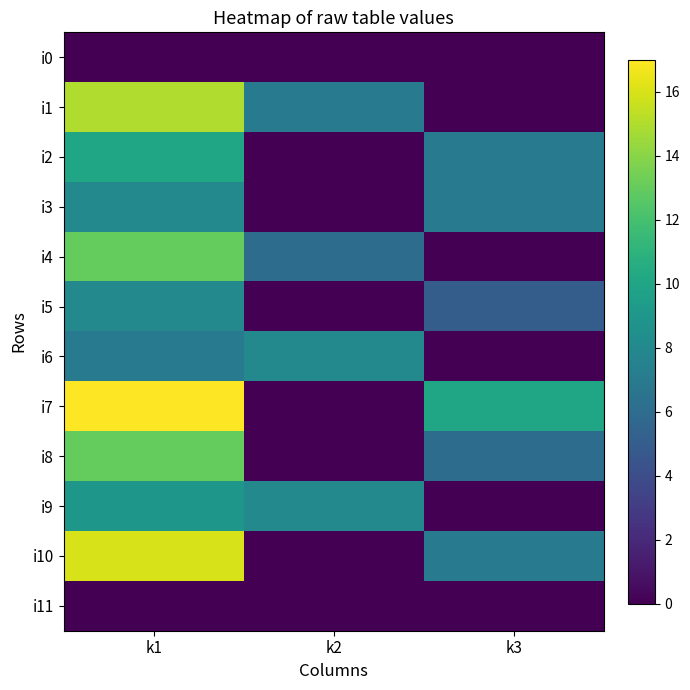

Which has a higher value, k1 or k3?

k1